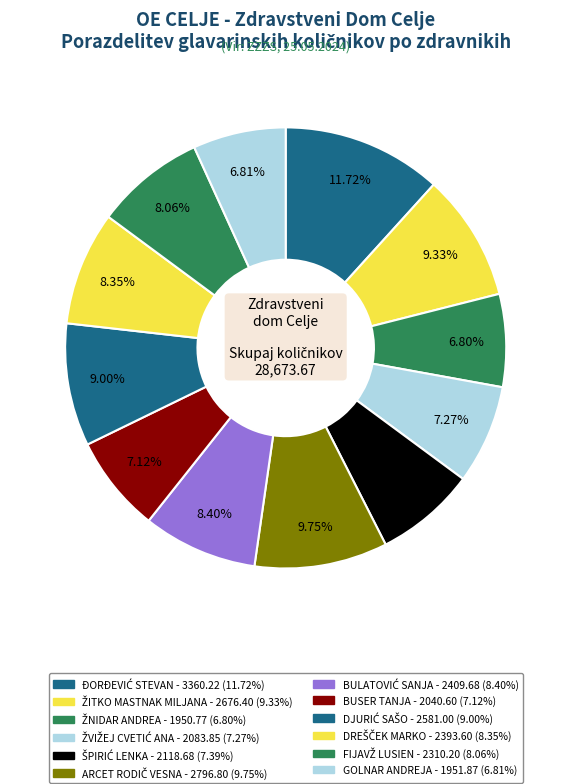

To the nearest percent, what portion does DREŠČEK MARKO represent?

8%